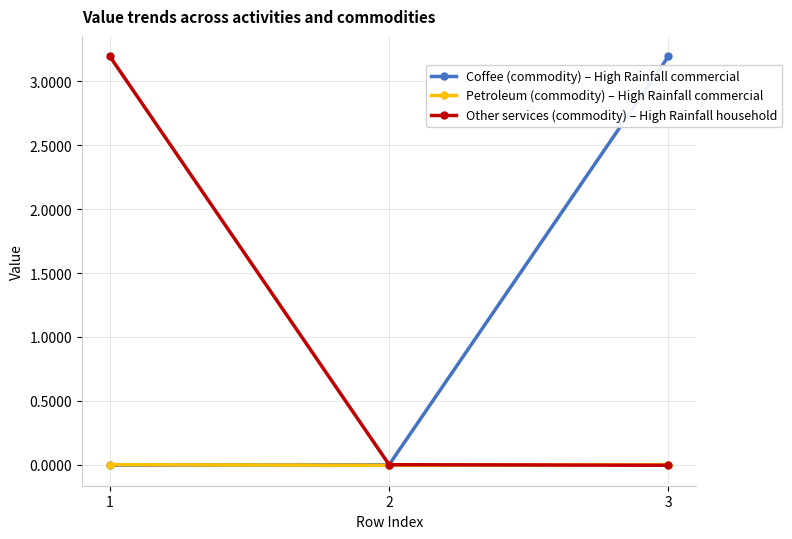

At which label does Coffee (commodity) – High Rainfall commercial reach its peak?

3